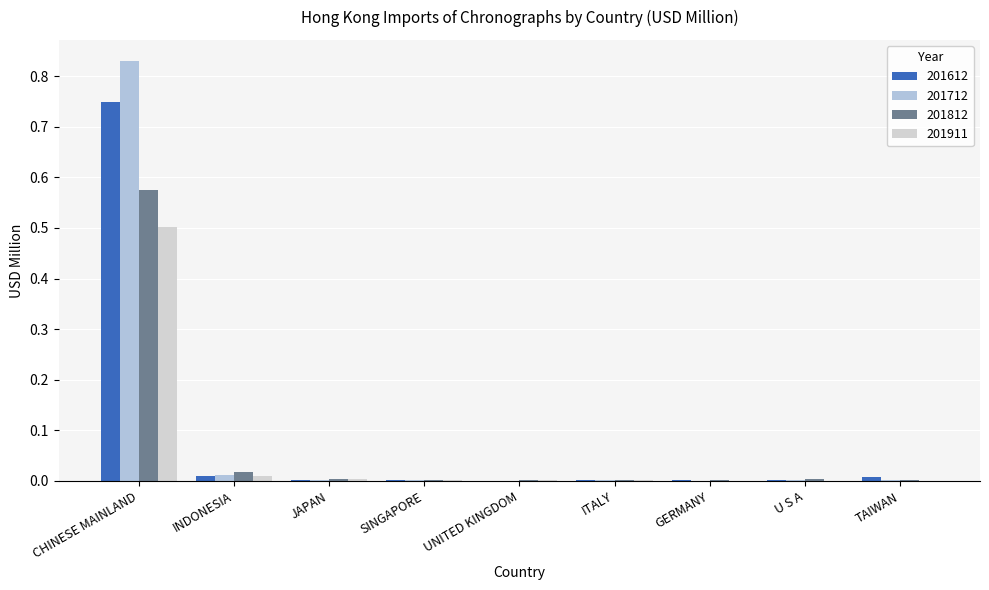

Reading left to right, list all the values displayed in this chart.

201612: CHINESE MAINLAND=0.7	INDONESIA=0.0	JAPAN=0.0	SINGAPORE=0.0	UNITED KINGDOM=0.0	ITALY=0.0	GERMANY=0.0	U S A=0.0	TAIWAN=0.0
201712: CHINESE MAINLAND=0.8	INDONESIA=0.0	JAPAN=0.0	SINGAPORE=0.0	UNITED KINGDOM=0.0	ITALY=0.0	GERMANY=0.0	U S A=0.0	TAIWAN=0.0
201812: CHINESE MAINLAND=0.6	INDONESIA=0.0	JAPAN=0.0	SINGAPORE=0.0	UNITED KINGDOM=0.0	ITALY=0.0	GERMANY=0.0	U S A=0.0	TAIWAN=0.0
201911: CHINESE MAINLAND=0.5	INDONESIA=0.0	JAPAN=0.0	SINGAPORE=0.0	UNITED KINGDOM=0.0	ITALY=0.0	GERMANY=0.0	U S A=0.0	TAIWAN=0.0